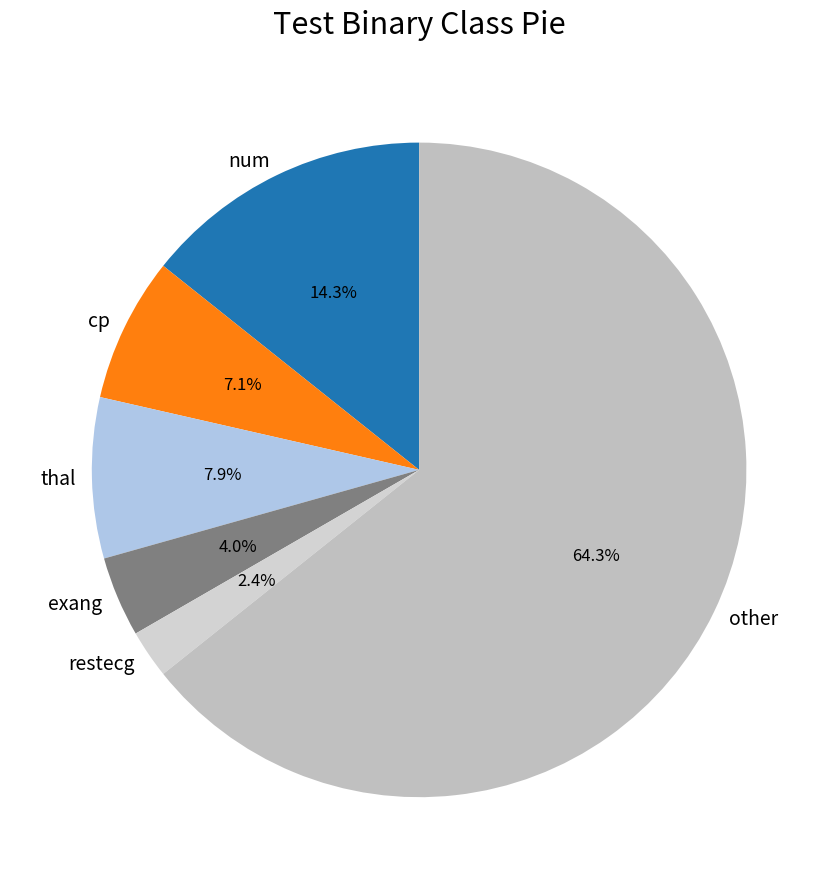

Do cp and num together represent more than half of the pie?

No